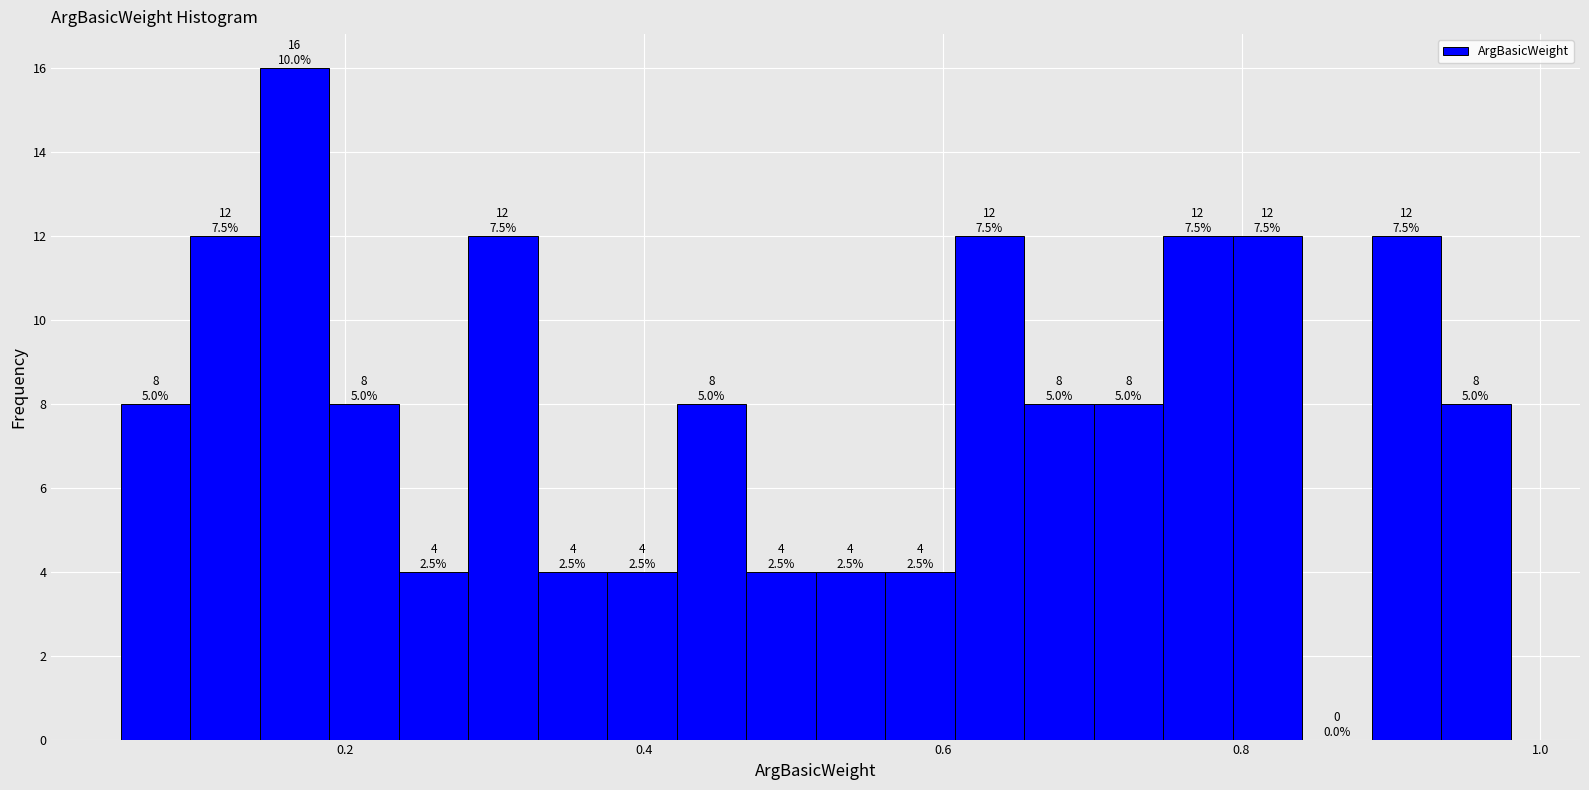

Around what value on the x-axis is the tallest bar? Give the approximate position of its centre, as read against the axis.

0.16